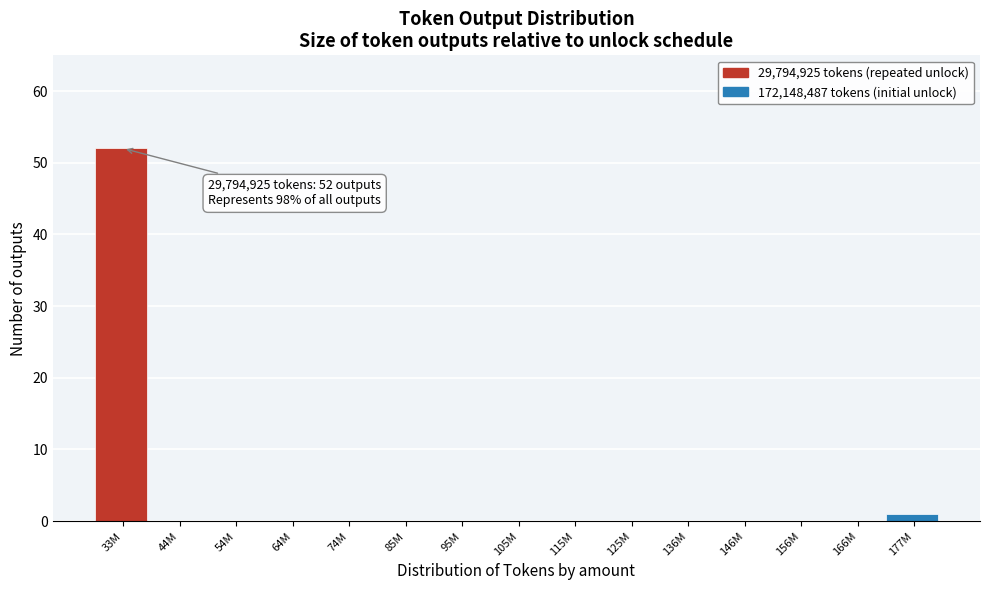

Reading right to left, what are all the values shown in this chart?

177M=1	166M=0	156M=0	146M=0	136M=0	125M=0	115M=0	105M=0	95M=0	85M=0	74M=0	64M=0	54M=0	44M=0	33M=52